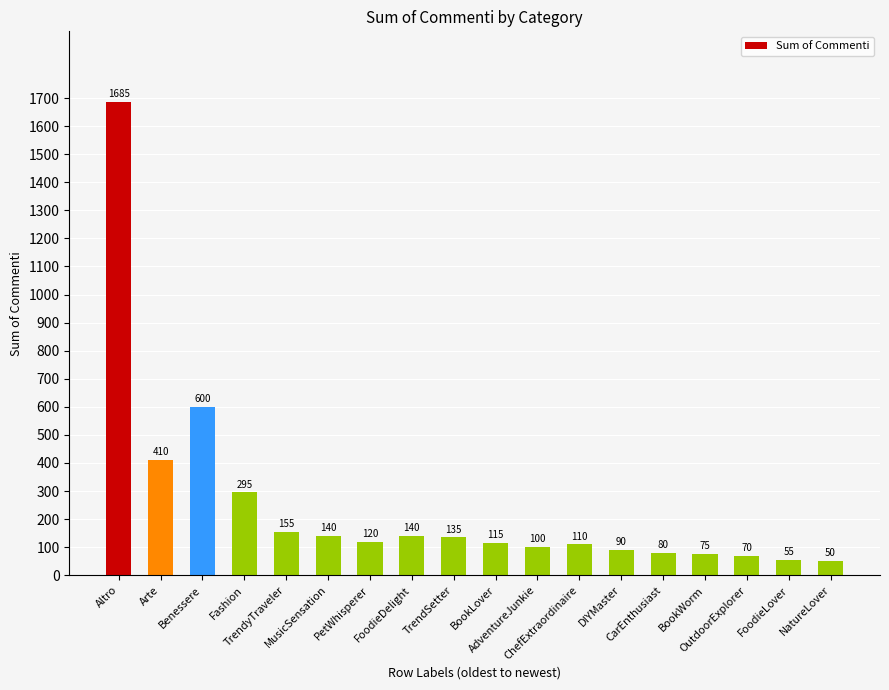

What value does the data have at Arte?

410